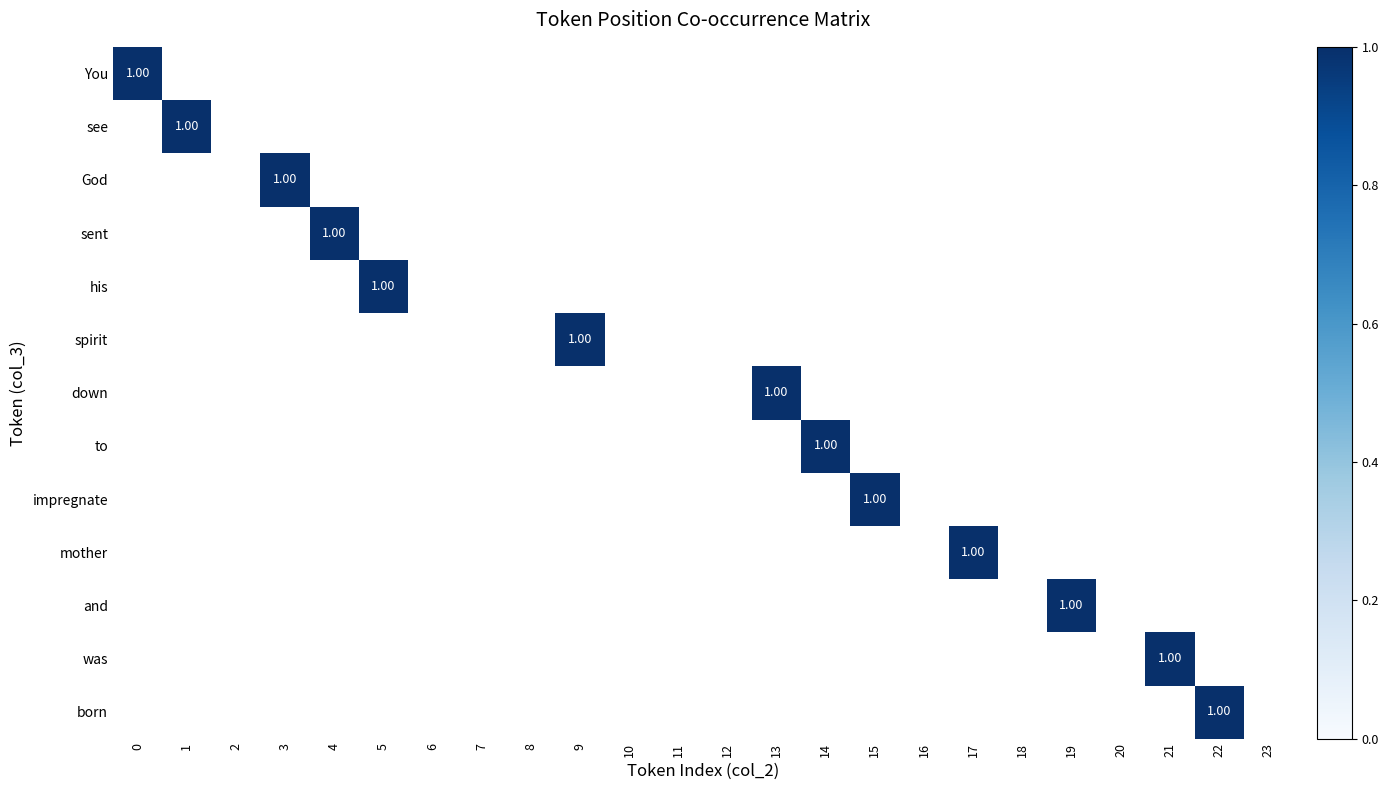

Rank the series at 2 from lowest to highest value.

You, see, God, sent, his, spirit, down, to, impregnate, mother, and, was, born